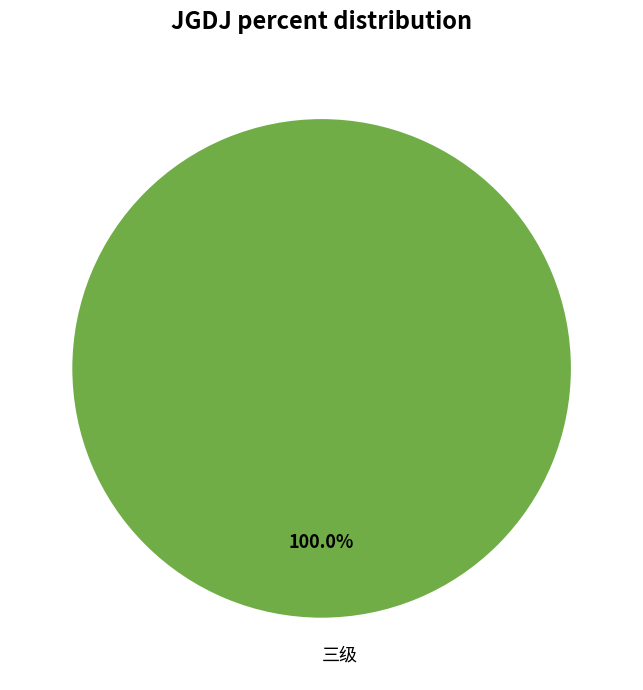

Which slice represents more than half of the pie?

三级